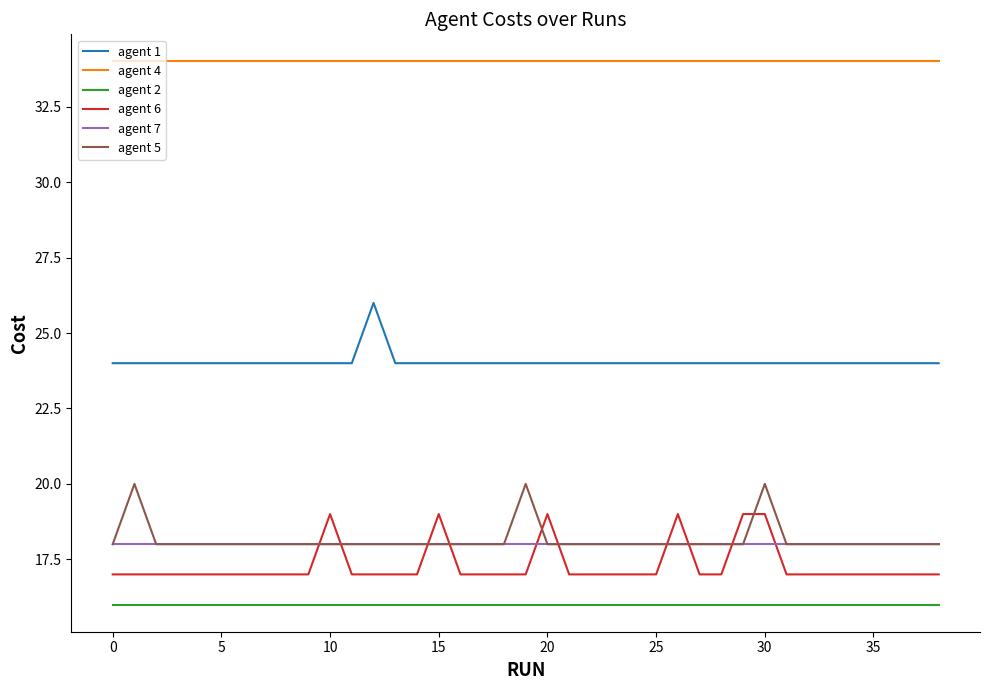

True or false: agent 5 has more than 2 points higher than both neighbors.

True